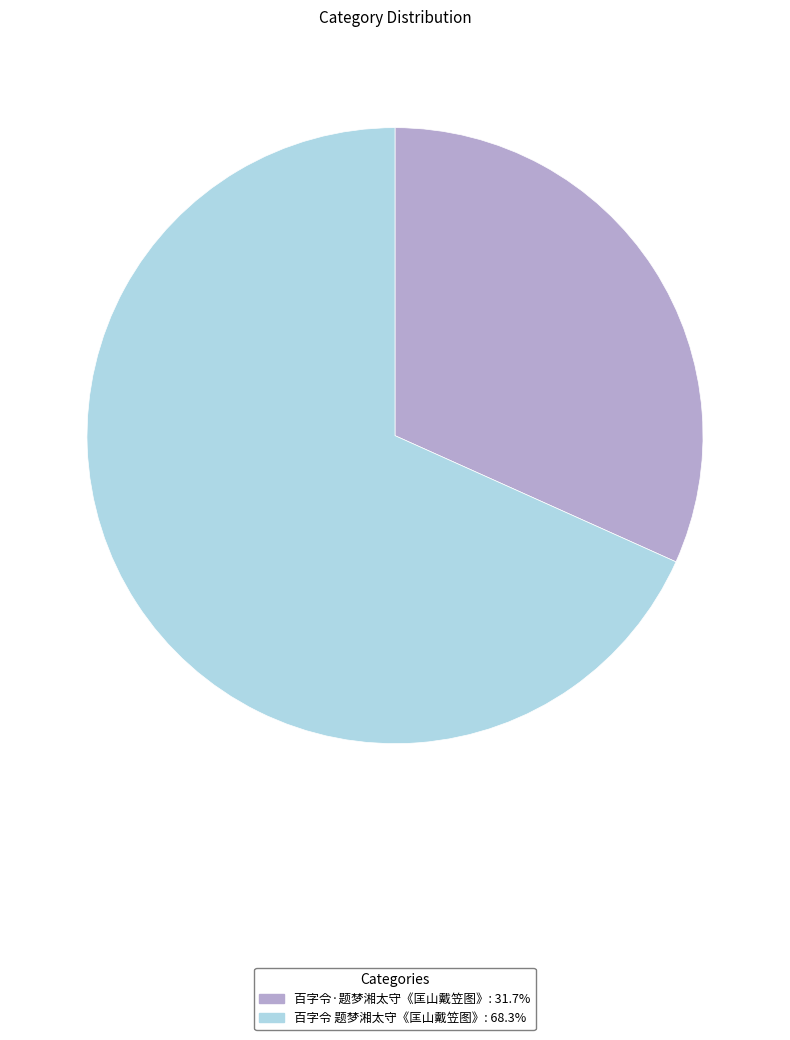

How many segments does this pie chart have?

2